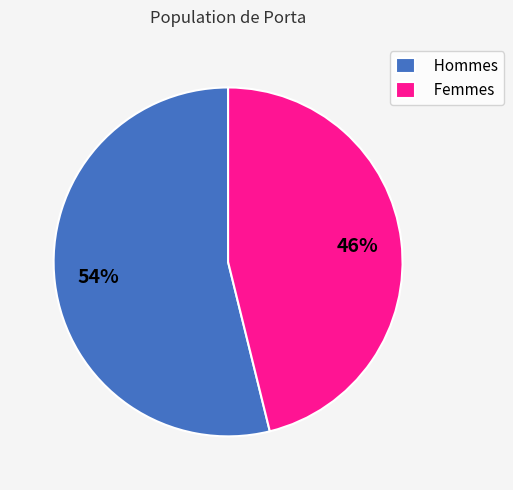

To the nearest percent, what portion does Femmes represent?

46%